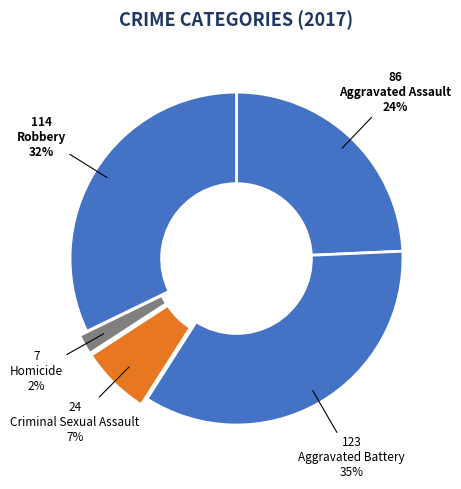

The Aggravated Assault slice represents 10% of the pie. True or false?

False